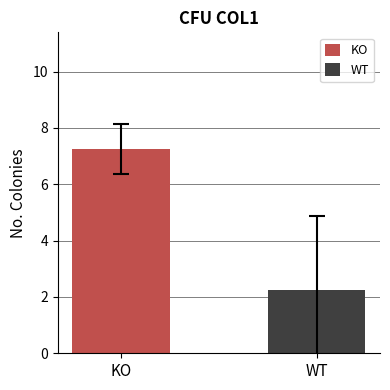

How many bars are there in total?

2